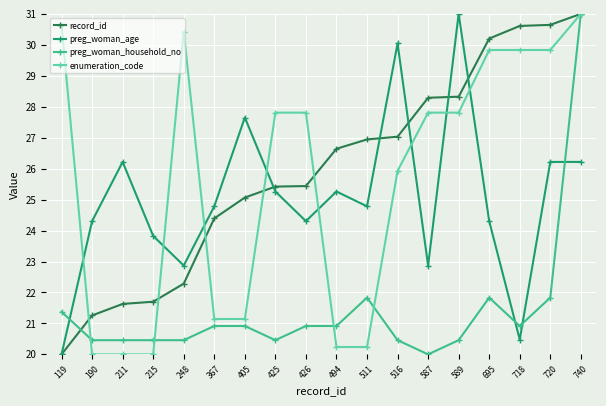

What is the value of the record_id point at the 12th from the left?

27.0